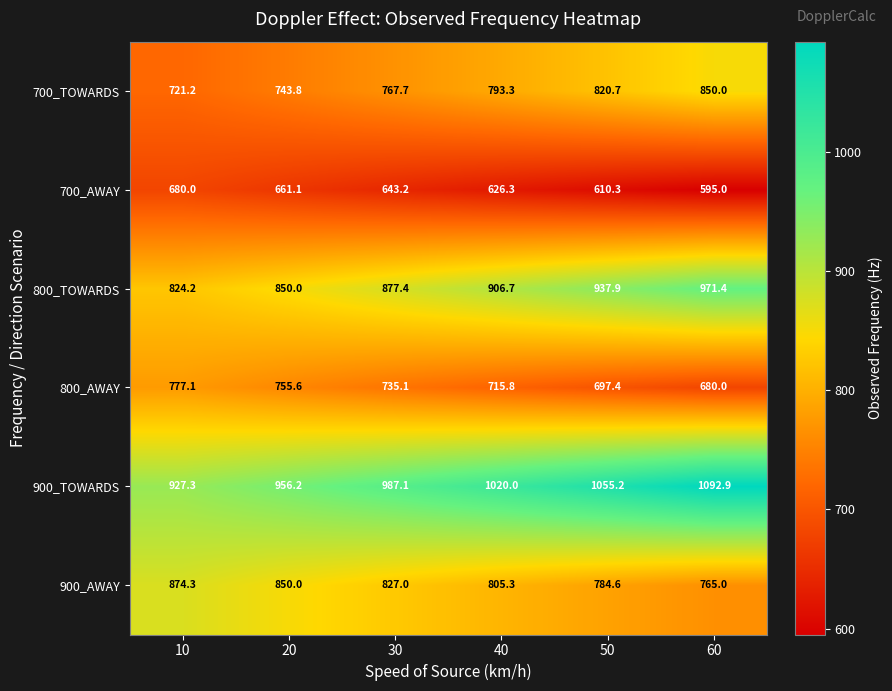

What value does the 700_AWAY series have at 20?

661.1